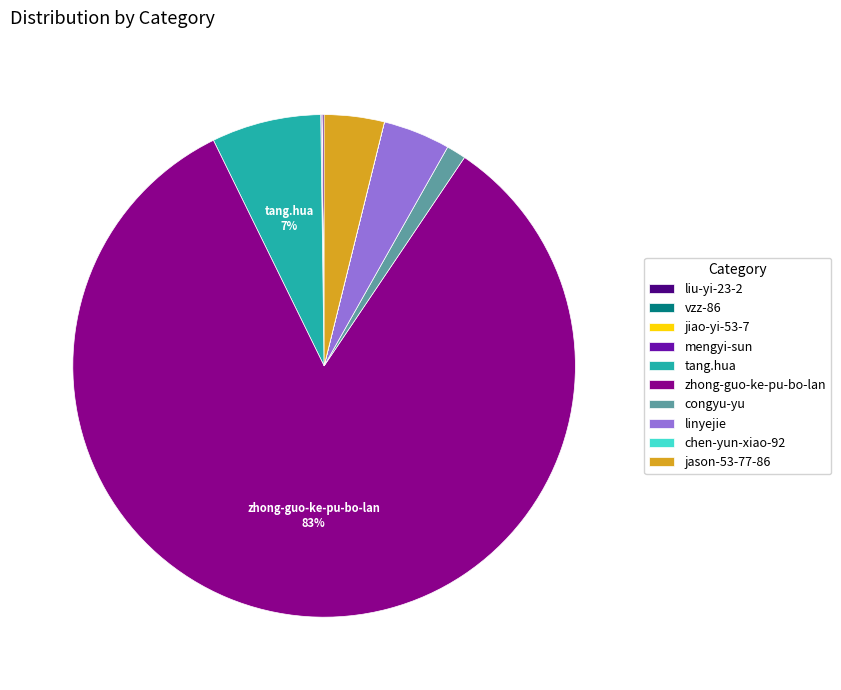

Does any single category account for the majority?

Yes